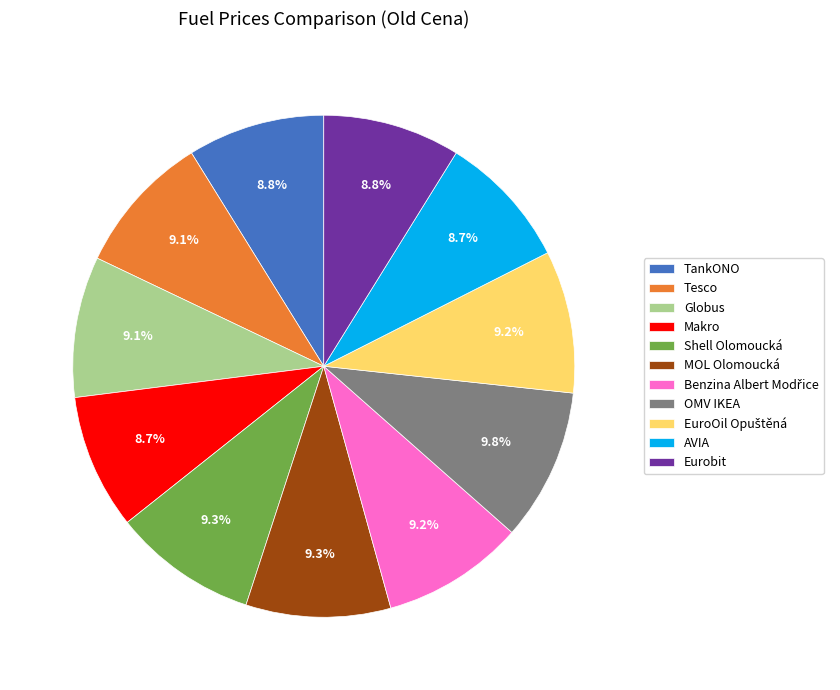

How many segments does this pie chart have?

11